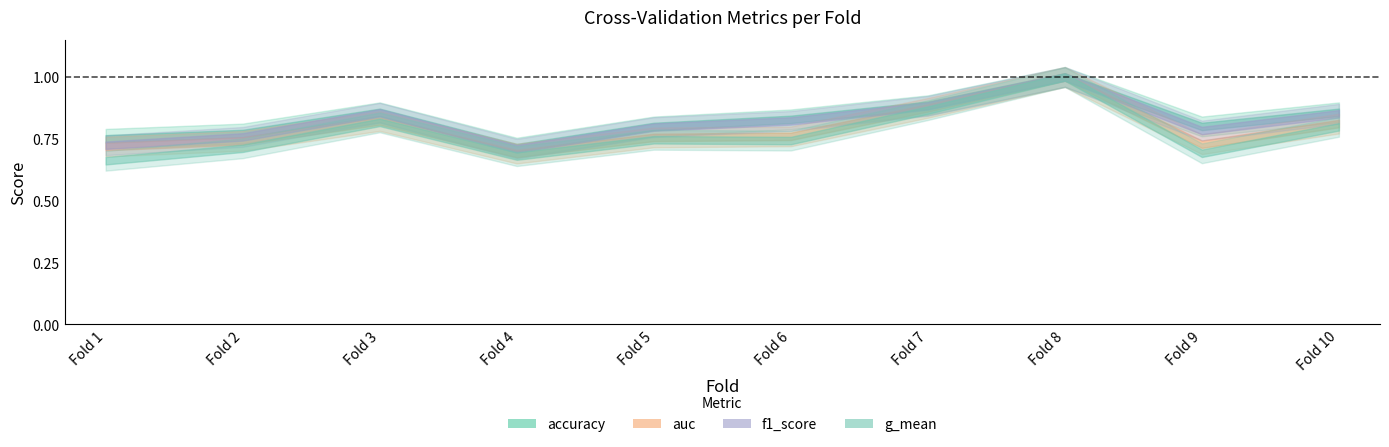

At which label is g_mean closest to 0?

1